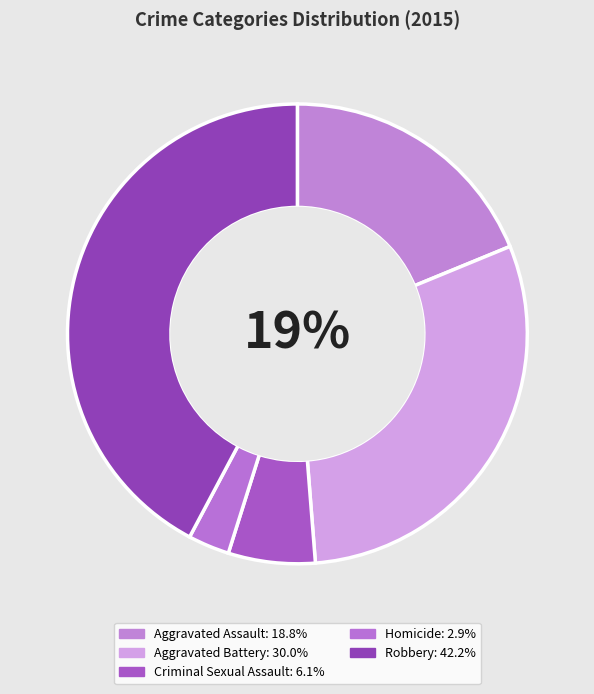

To the nearest percent, what is the difference between the largest and smallest slice percentages?

39%